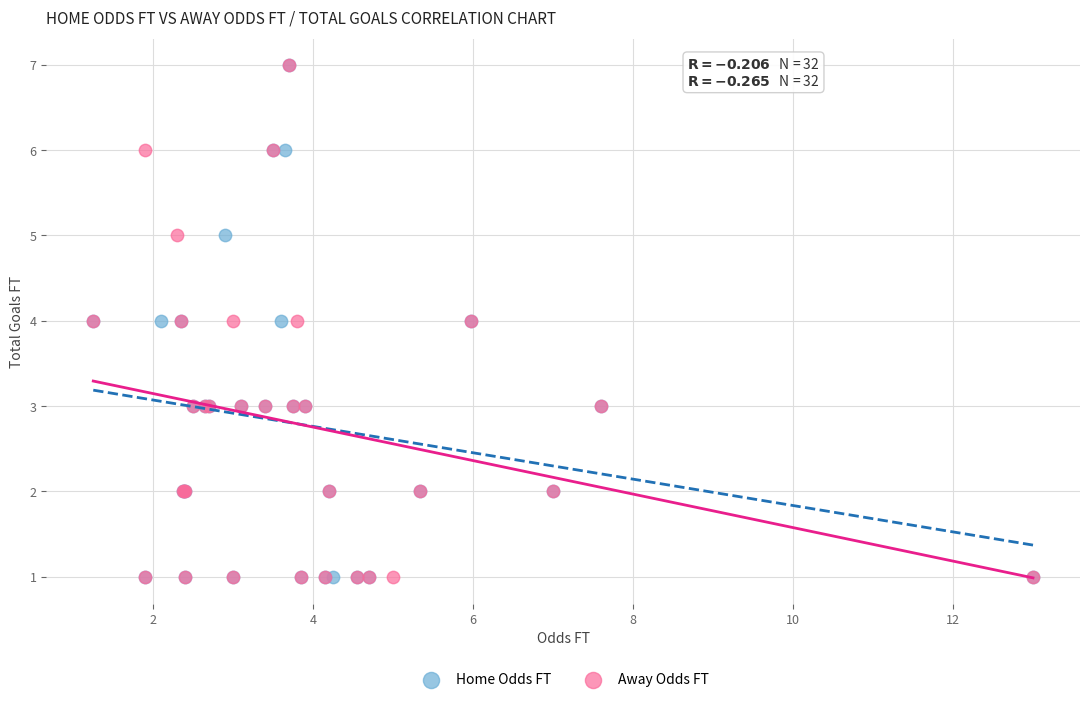

What are all the series names shown in the legend?

Home Odds FT, Away Odds FT